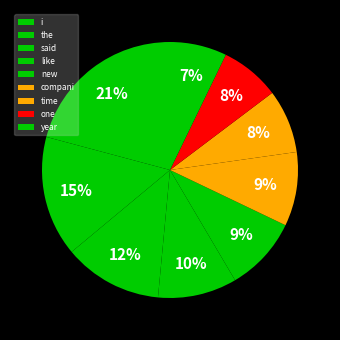

The year slice represents 20% of the pie. True or false?

False